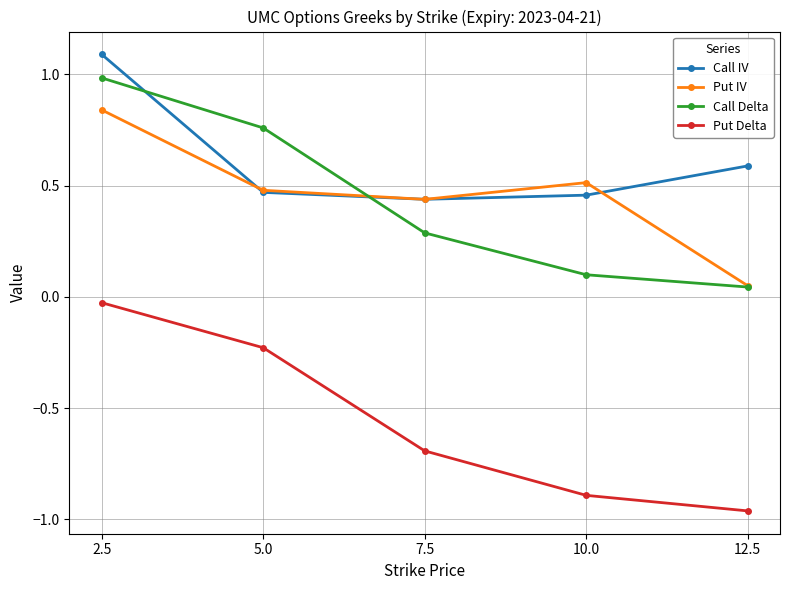

Count the number of data series in this chart.

4